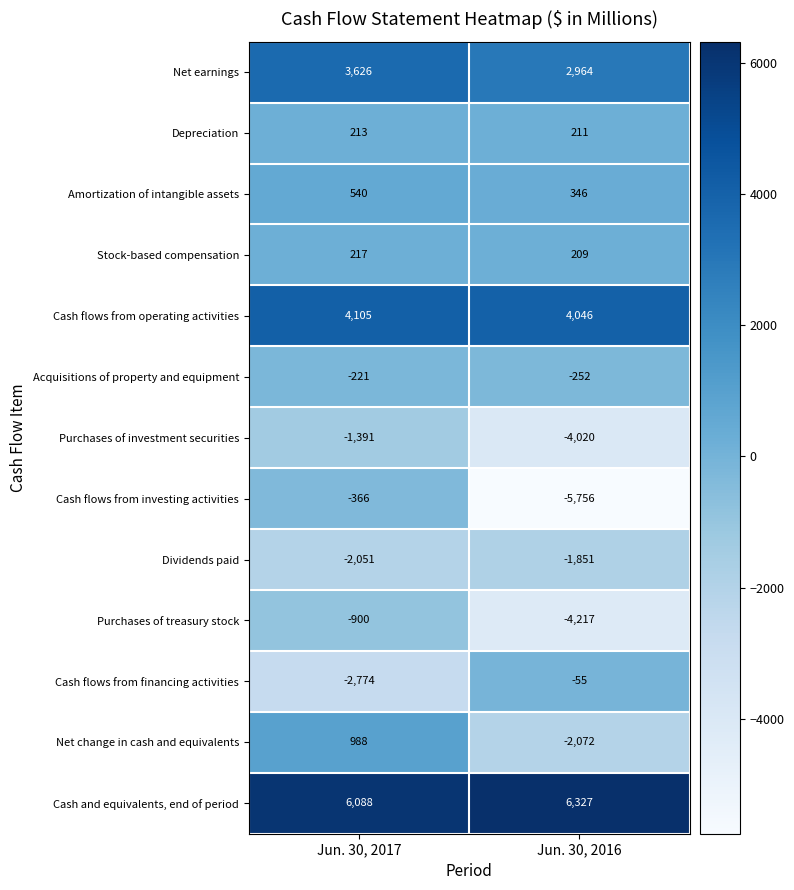

Which category has the lowest value in the Purchases of investment securities series?

Jun. 30, 2016